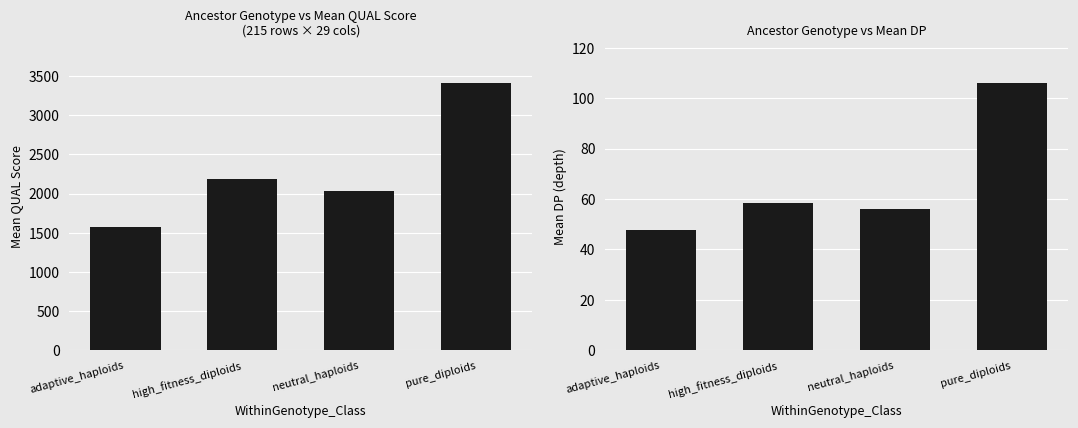

What is the difference between the highest and lowest values at high_fitness_diploids?

2132.6